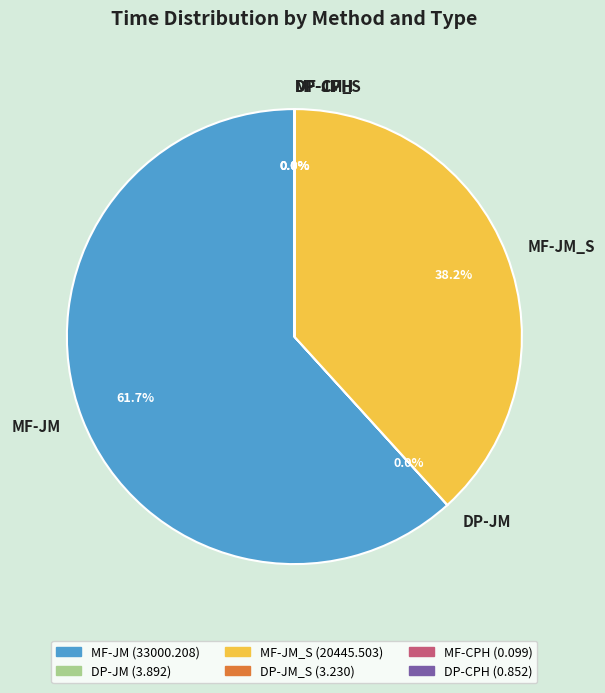

How much of the chart is everything except MF-JM_S?

61.8%